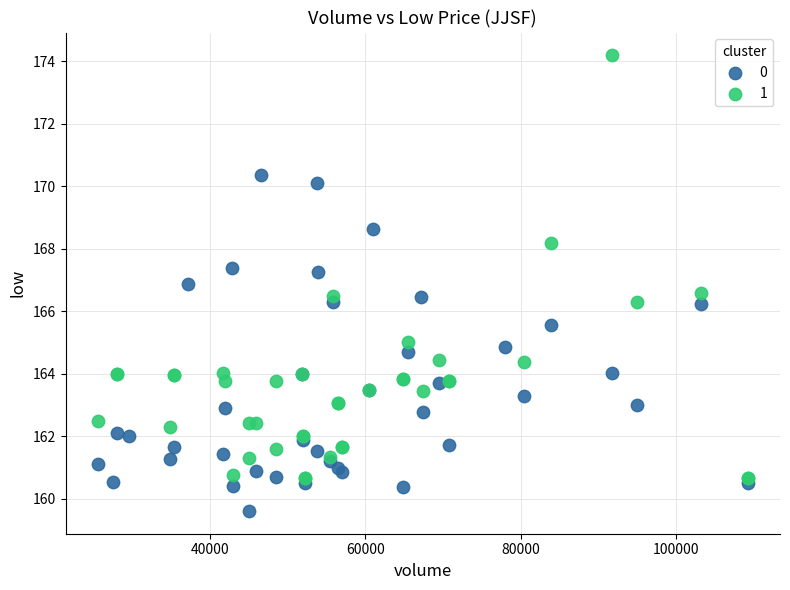

Which series has the largest Y range (max minus min)?

1